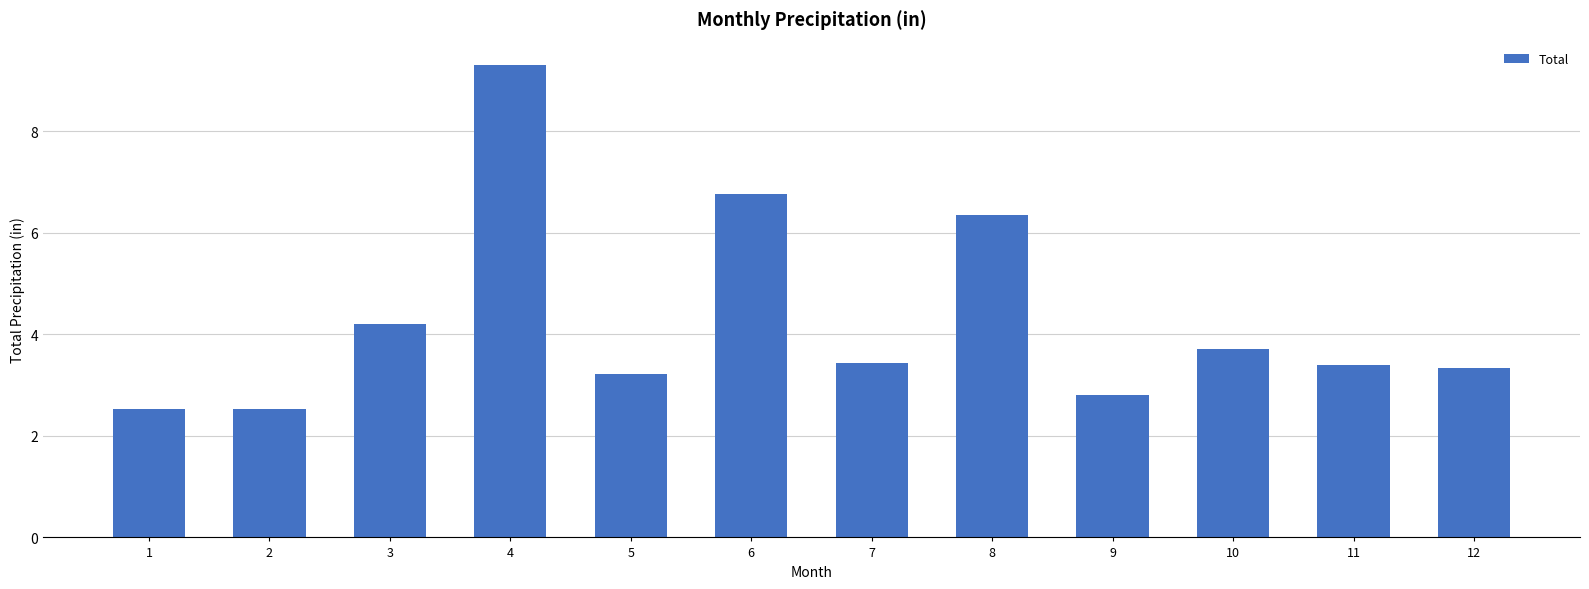

How many data points does each series have?

12